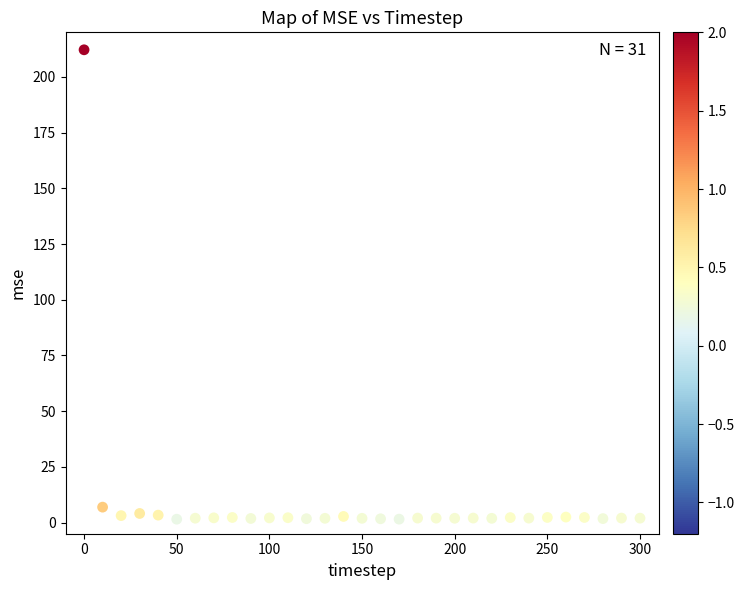

What is the range of Y values (max minus min)?

210.6